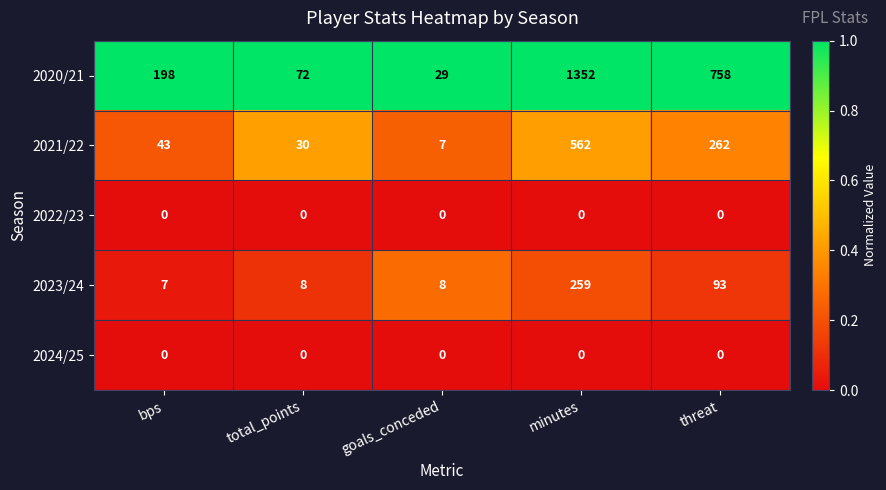

At how many categories does at least one series exceed 0?

5